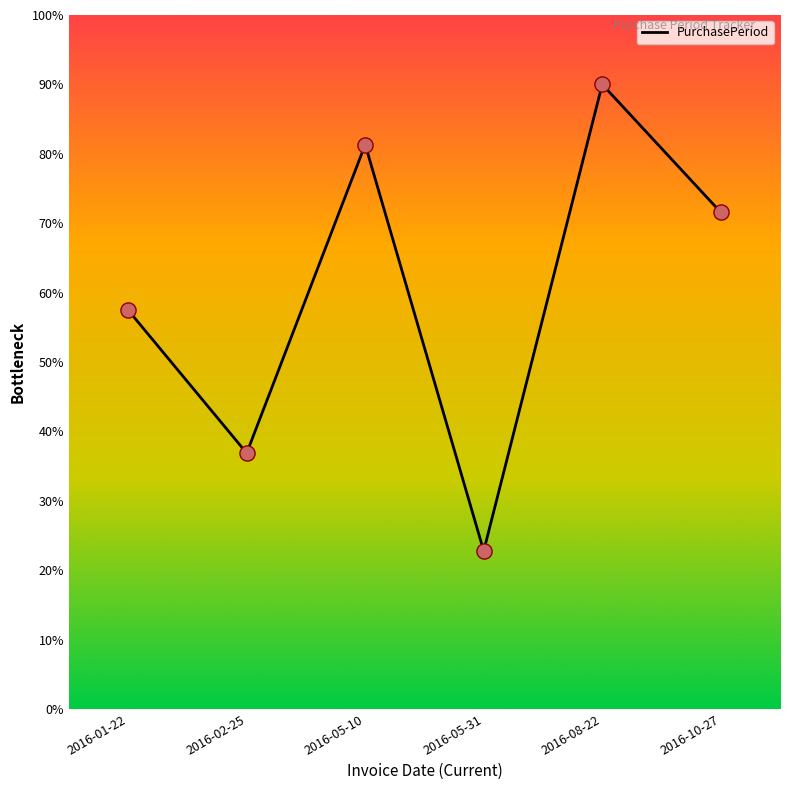

Between 2016-01-22 and 2016-05-10, which is larger?

2016-05-10